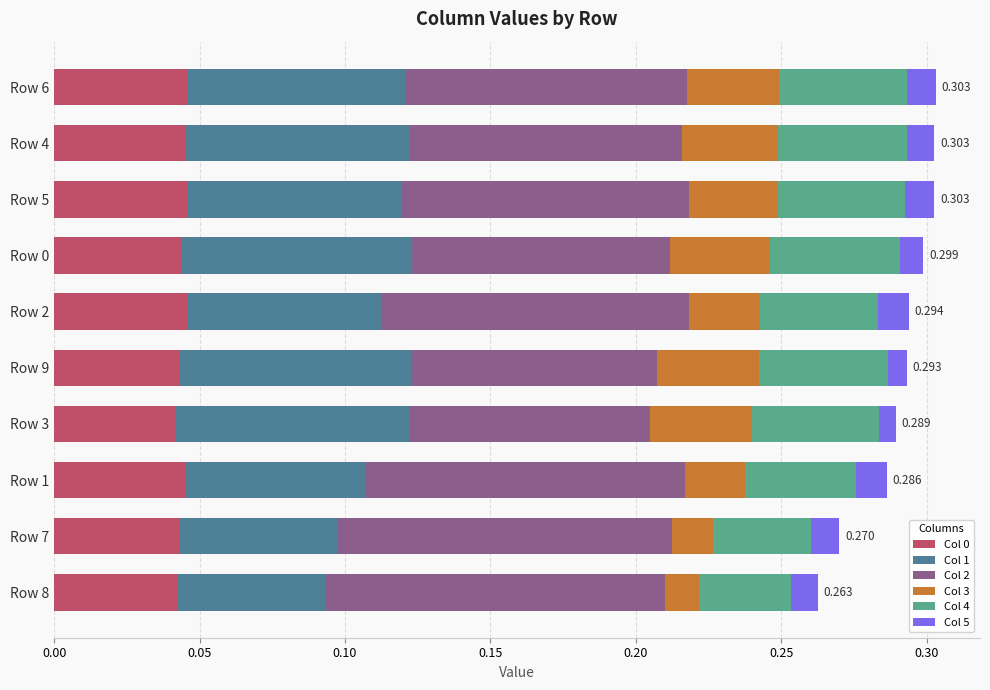

How many categories are shown in the chart?

10